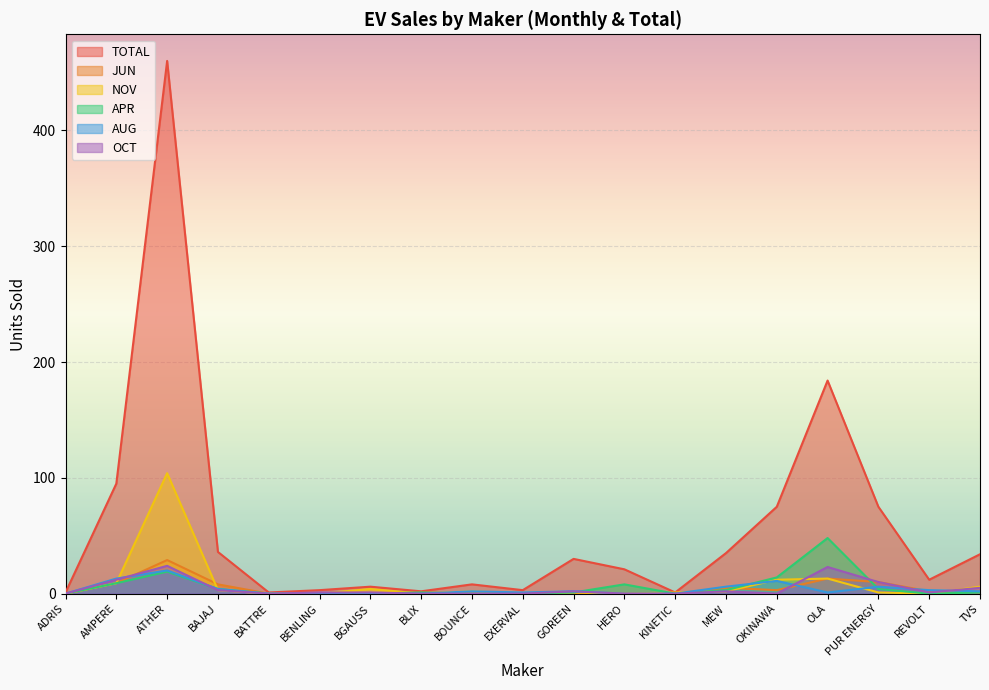

How many positive values does the NOV series have?

12